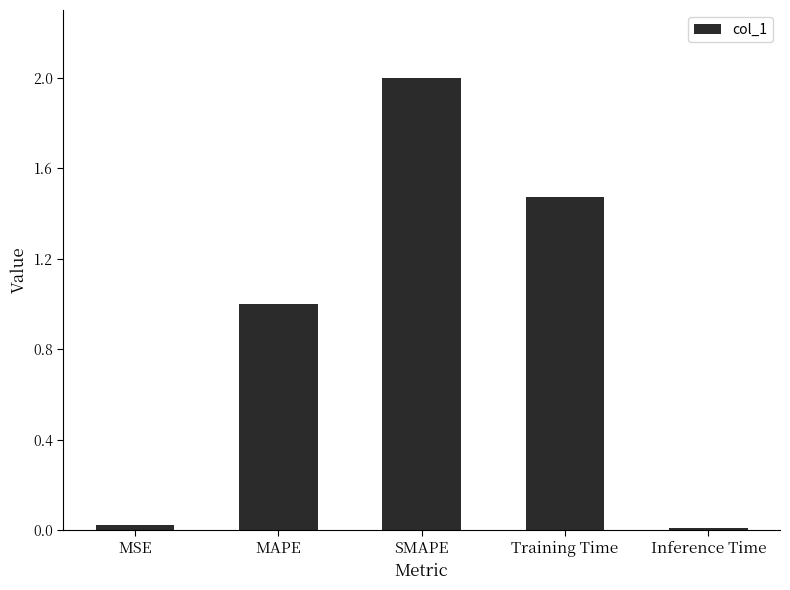

What is the sum of the values at Training Time and SMAPE?

3.5